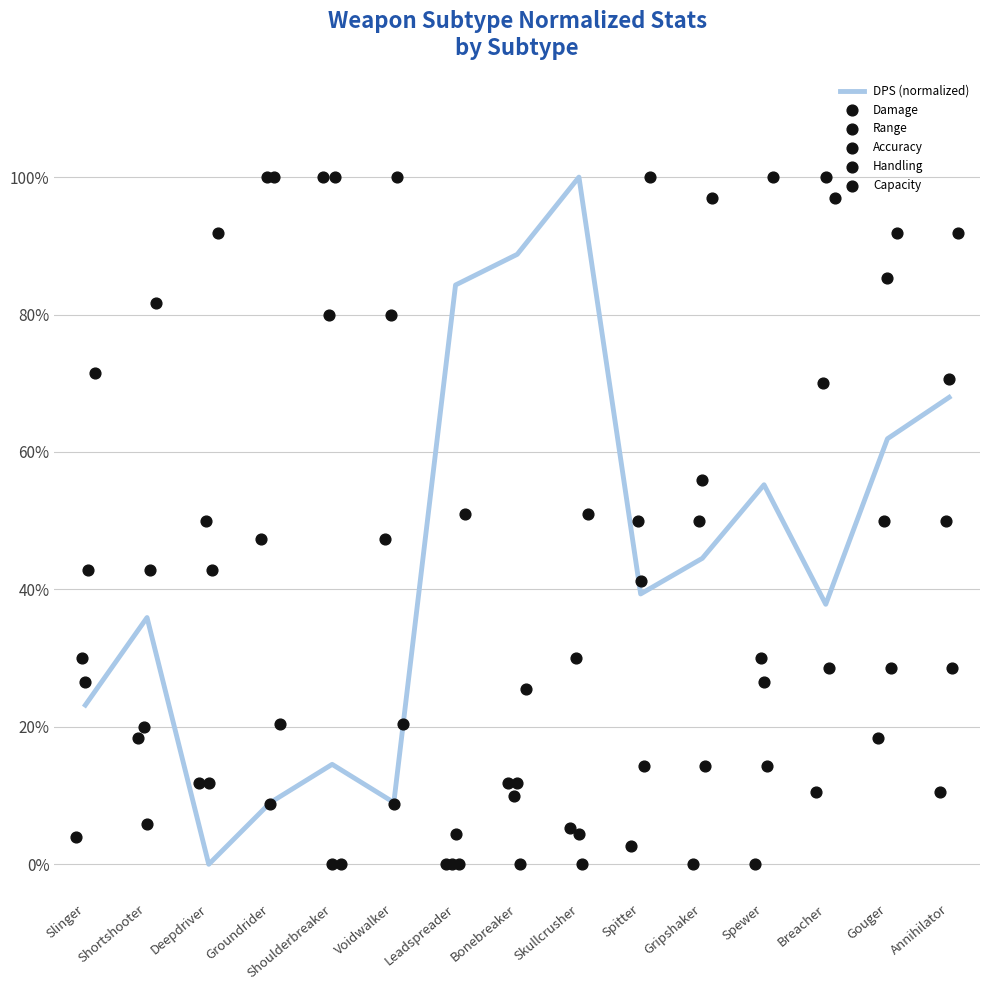

Which series has the largest total across all categories?

Handling